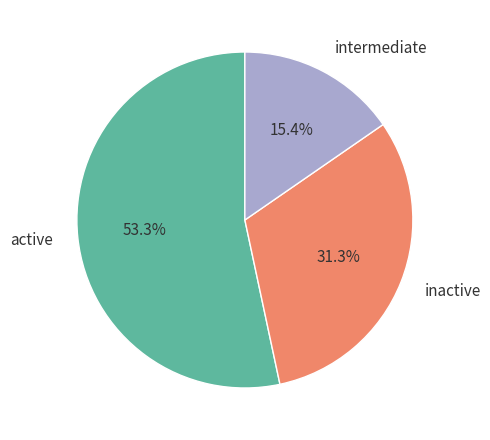

What is the largest slice in the pie chart?

active